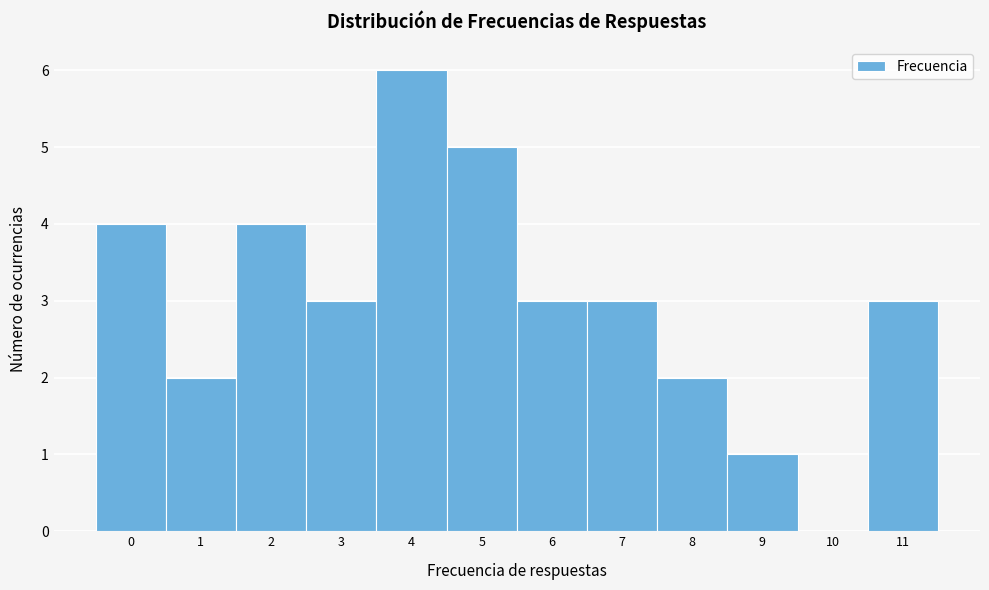

Reading right to left, what are all the values shown in this chart?

11=3	10=0	9=1	8=2	7=3	6=3	5=5	4=6	3=3	2=4	1=2	0=4